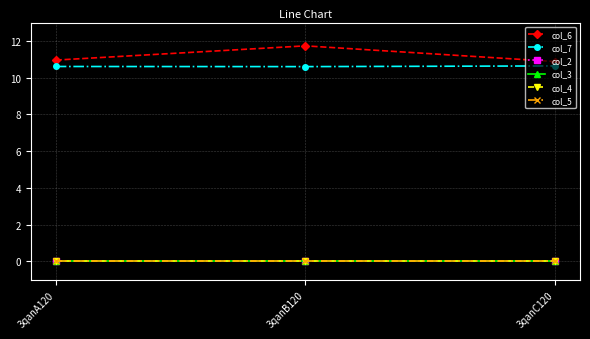

What is the average value of the col_7 series?

10.6